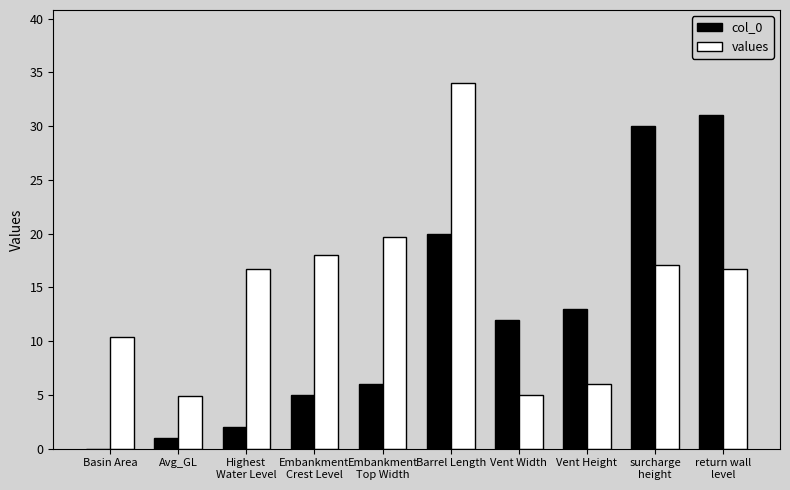

What is the highest value of the col_0 series?

31.0